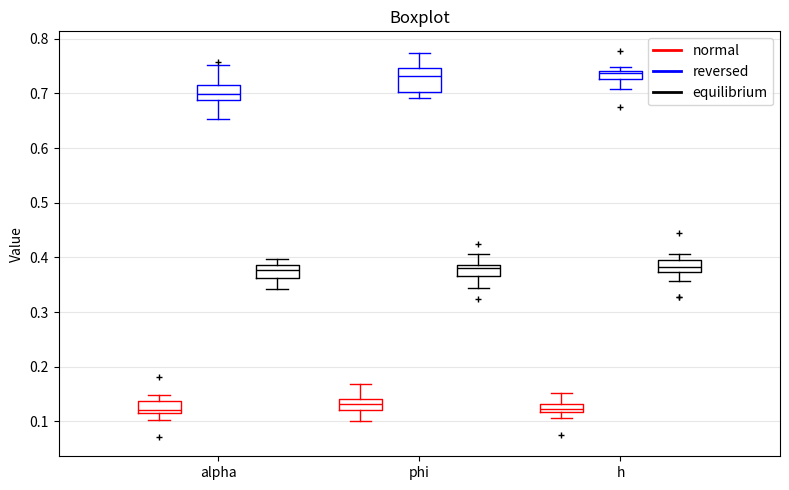

Where does the upper whisker of the box for phi (equilibrium) end on the y-axis? The values are not printed on the chart, so give them approximately, as read against the axis.

0.41